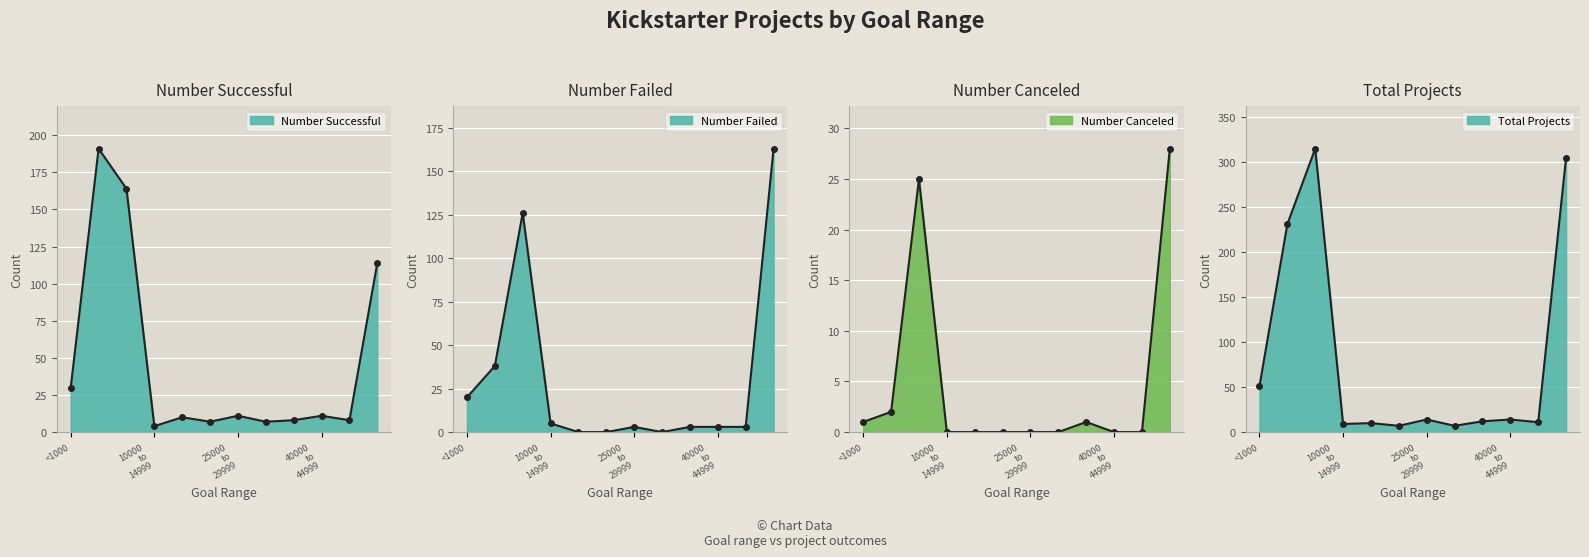

True or false: Total Projects and Number Canceled cross at least once.

False